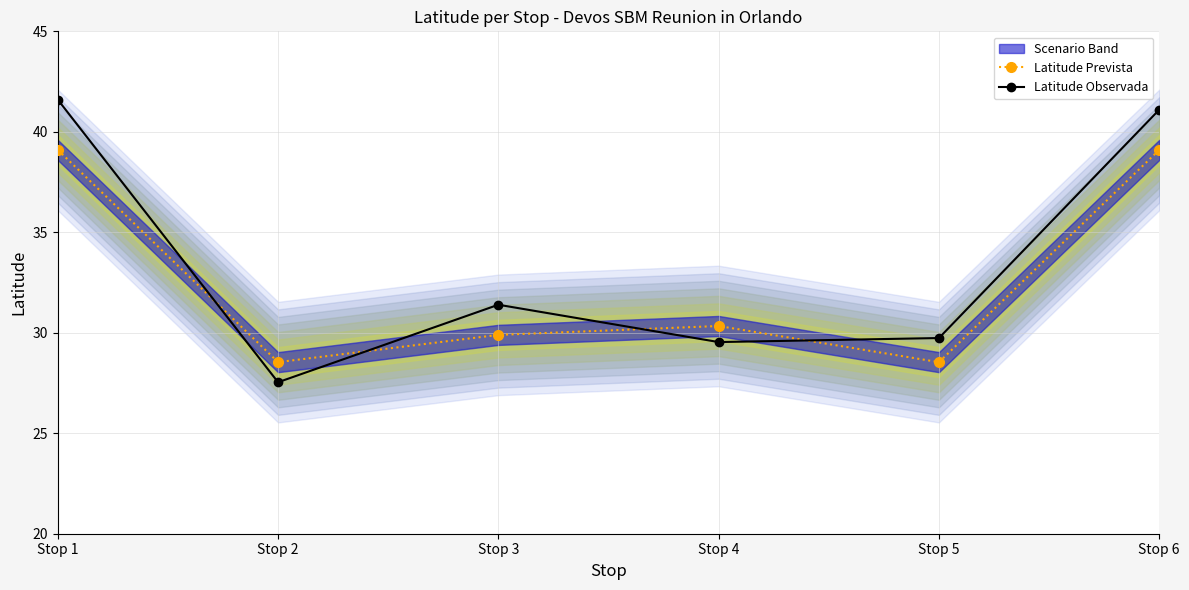

How many interior local peaks does the Latitude Observada series have?

1